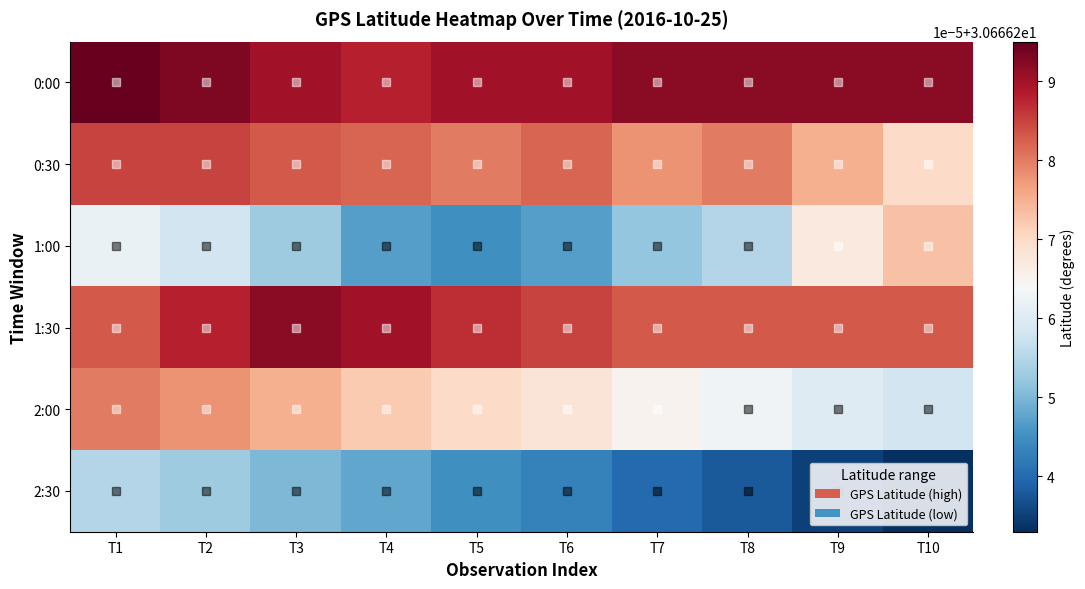

Reading left to right, extract all data points from this chart.

0:00: T1=30.7	T2=30.7	T3=30.7	T4=30.7	T5=30.7	T6=30.7	T7=30.7	T8=30.7	T9=30.7	T10=30.7
0:30: T1=30.7	T2=30.7	T3=30.7	T4=30.7	T5=30.7	T6=30.7	T7=30.7	T8=30.7	T9=30.7	T10=30.7
1:00: T1=30.7	T2=30.7	T3=30.7	T4=30.7	T5=30.7	T6=30.7	T7=30.7	T8=30.7	T9=30.7	T10=30.7
1:30: T1=30.7	T2=30.7	T3=30.7	T4=30.7	T5=30.7	T6=30.7	T7=30.7	T8=30.7	T9=30.7	T10=30.7
2:00: T1=30.7	T2=30.7	T3=30.7	T4=30.7	T5=30.7	T6=30.7	T7=30.7	T8=30.7	T9=30.7	T10=30.7
2:30: T1=30.7	T2=30.7	T3=30.7	T4=30.7	T5=30.7	T6=30.7	T7=30.7	T8=30.7	T9=30.7	T10=30.7